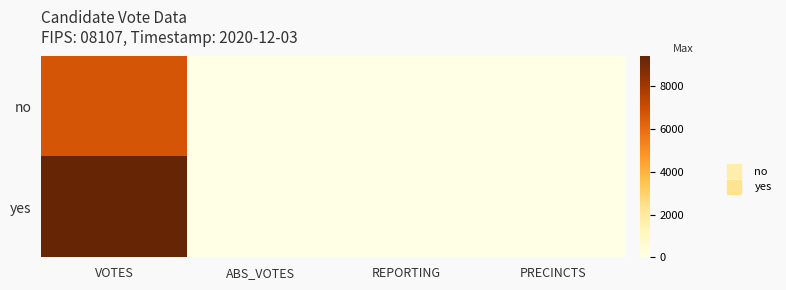

Count the number of categories in the chart.

4